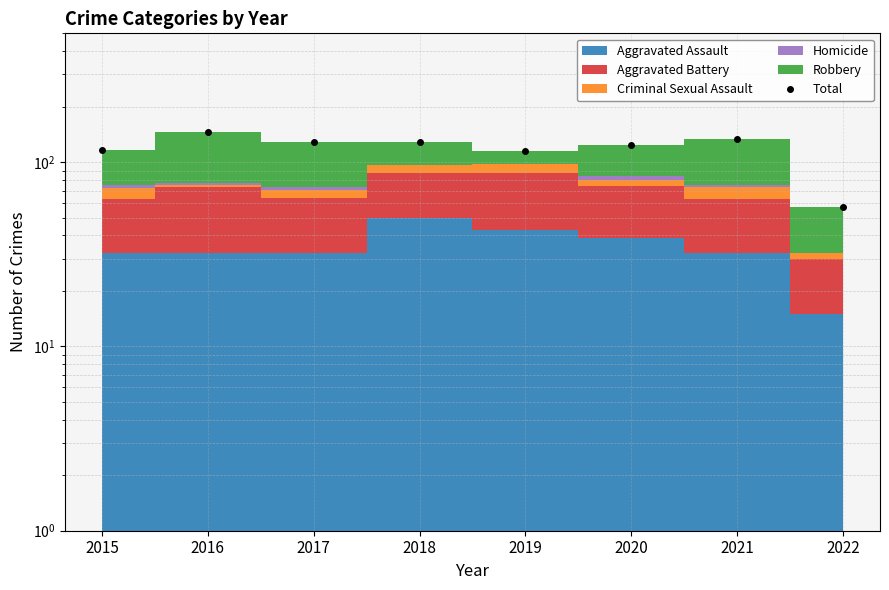

Does the chart have visible grid lines?

Yes